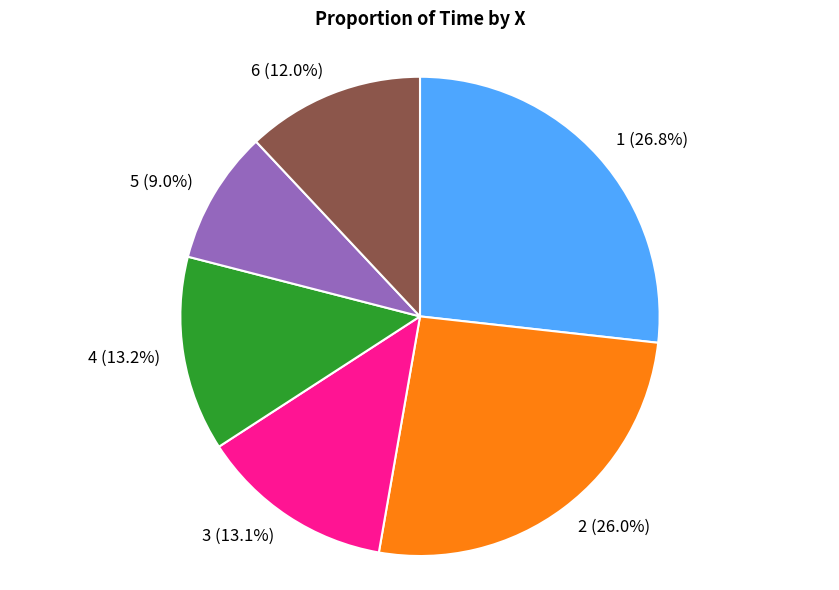

What is the ratio of the value at 4 to the value at 2?

0.5